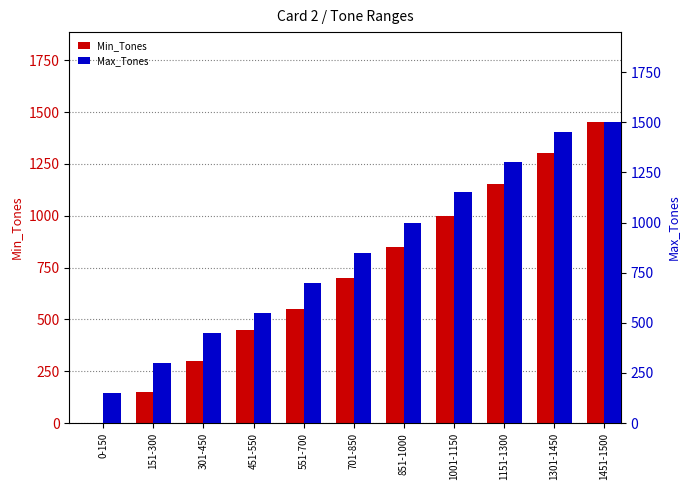

List the labels in order of Min_Tones value, smallest first.

0-150, 151-300, 301-450, 451-550, 551-700, 701-850, 851-1000, 1001-1150, 1151-1300, 1301-1450, 1451-1500